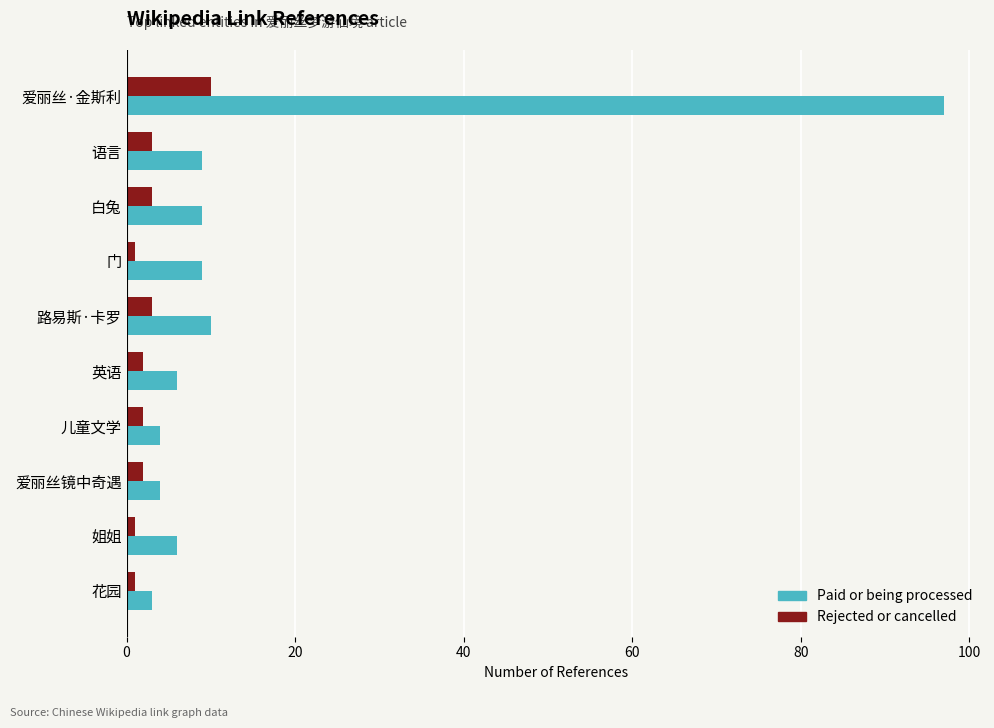

Rank the series by their average value, from lowest to highest.

Rejected or cancelled, Paid or being processed